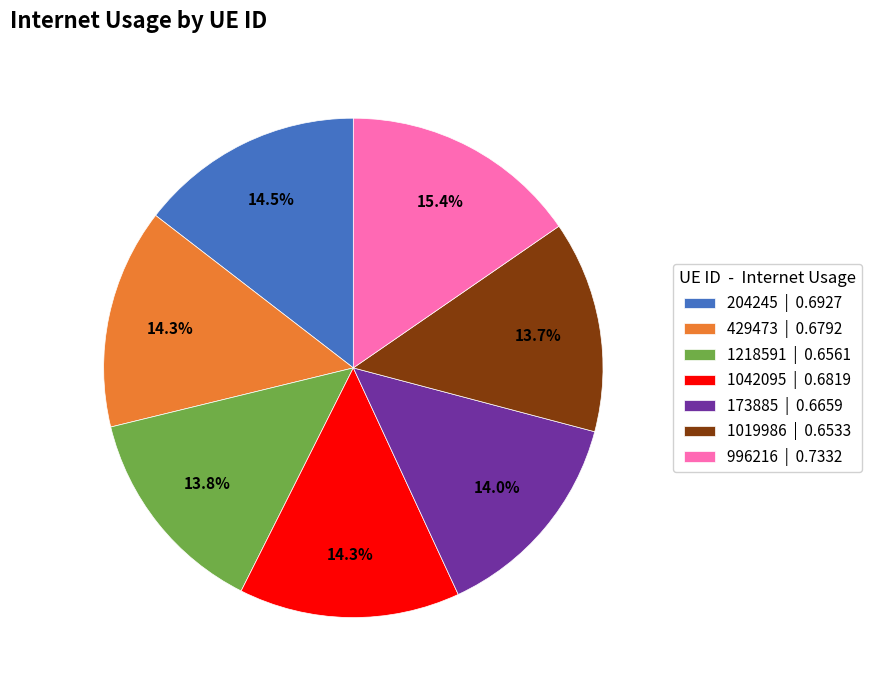

To the nearest percent, what is the difference between the largest and smallest slice percentages?

2%